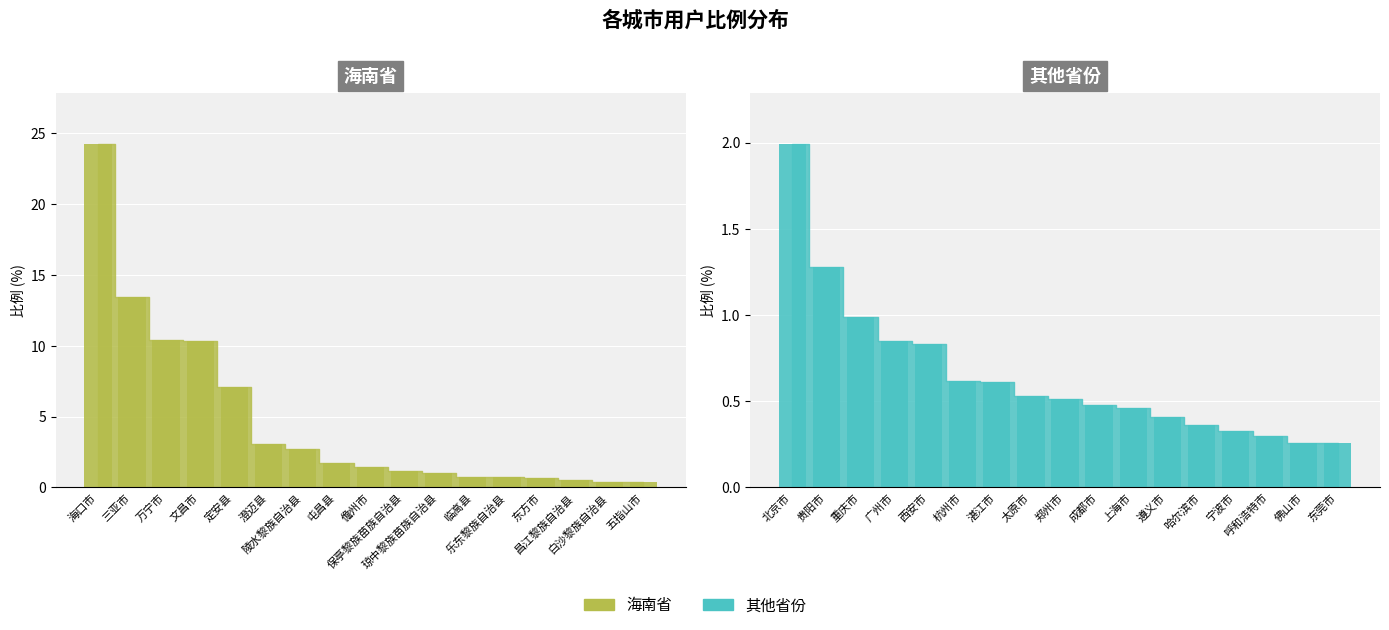

At 海口市, list the series in order from smallest to largest.

其他省份, 海南省